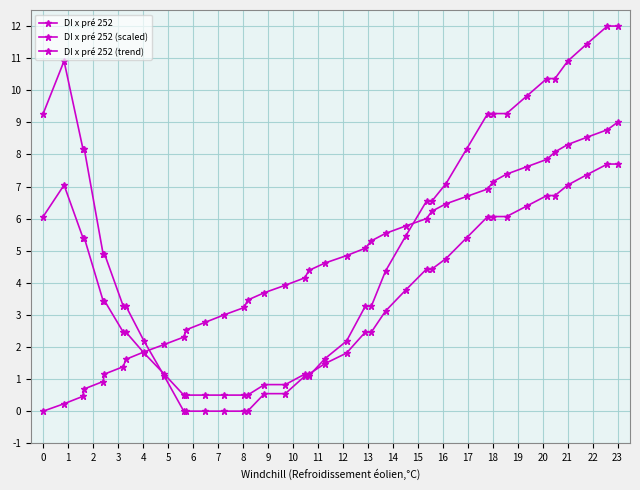

Reading left to right, what are all the values shown in this chart?

DI x pré 252: 9.3	10.9	8.2	8.2	4.9	4.9	3.3	3.3	2.2	1.1	0.0	0.0	0.0	0.0	0.0	0.0	0.5	0.5	1.1	1.1	1.6	2.2	3.3	3.3	4.4	5.5	6.5	6.5	7.1	8.2	9.3	9.3	9.3	9.8	10.4	10.4	10.9	11.5	12.0	12.0
DI x pré 252 (scaled): 6.1	7.0	5.4	5.4	3.4	3.4	2.5	2.5	1.8	1.2	0.5	0.5	0.5	0.5	0.5	0.5	0.8	0.8	1.2	1.2	1.5	1.8	2.5	2.5	3.1	3.8	4.4	4.4	4.8	5.4	6.1	6.1	6.1	6.4	6.7	6.7	7.0	7.4	7.7	7.7
DI x pré 252 (trend): 0.0	0.2	0.5	0.7	0.9	1.2	1.4	1.6	1.8	2.1	2.3	2.5	2.8	3.0	3.2	3.5	3.7	3.9	4.2	4.4	4.6	4.8	5.1	5.3	5.5	5.8	6.0	6.2	6.5	6.7	6.9	7.2	7.4	7.6	7.8	8.1	8.3	8.5	8.8	9.0